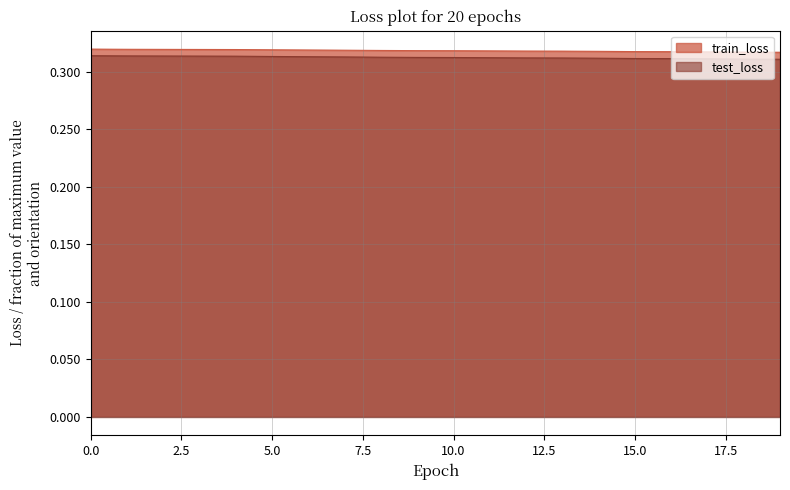

True or false: train_loss and test_loss intersect in this chart.

False